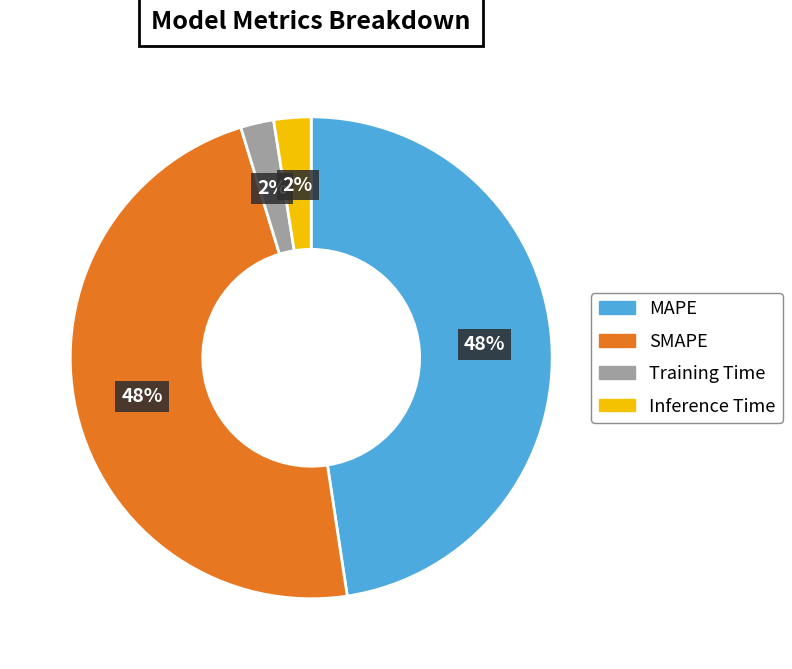

Count the number of slices in the pie.

4